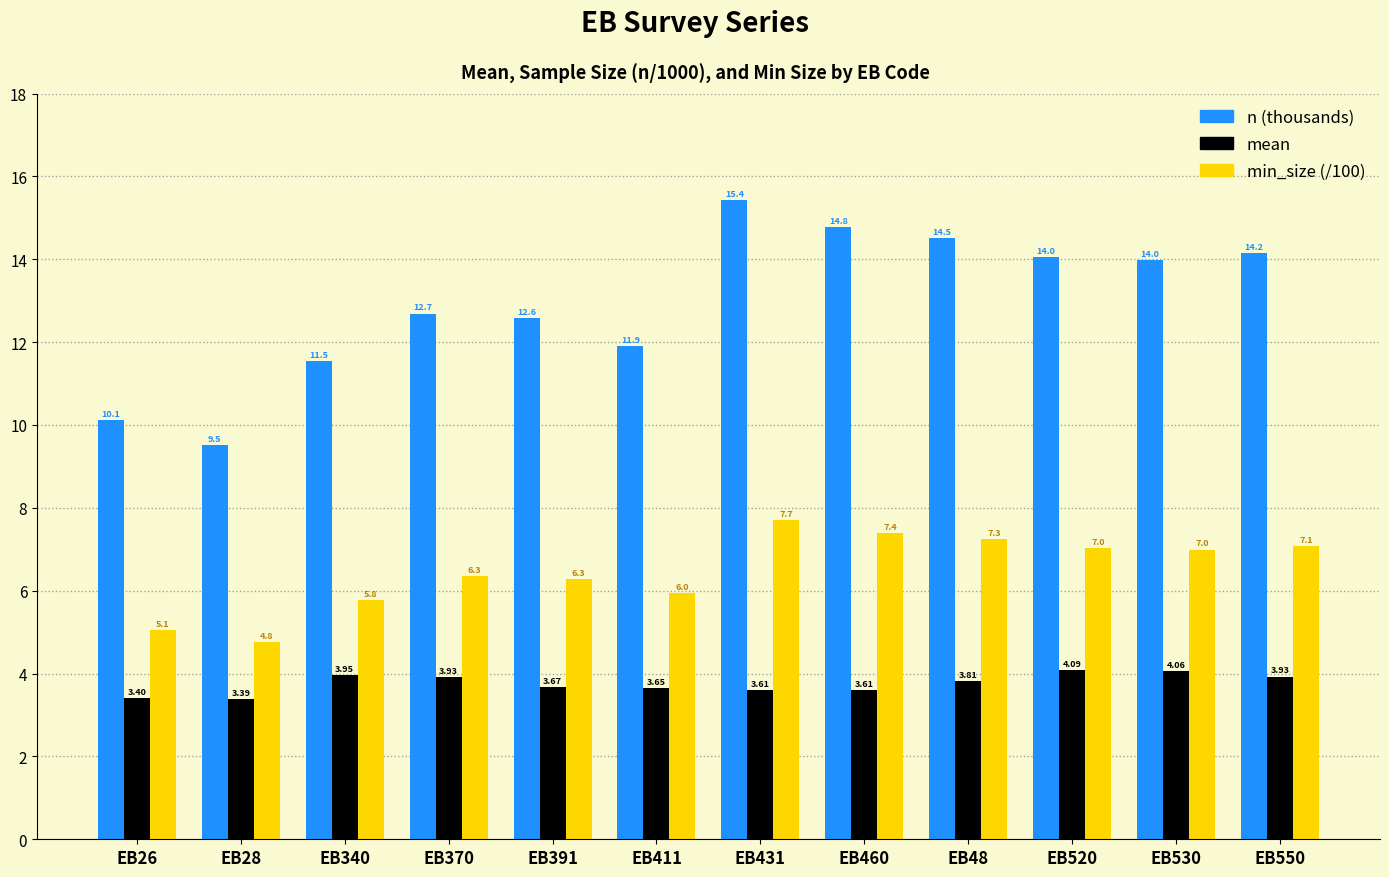

What is the value of the min_size (/100) bar at the 9th from the left?

7.3